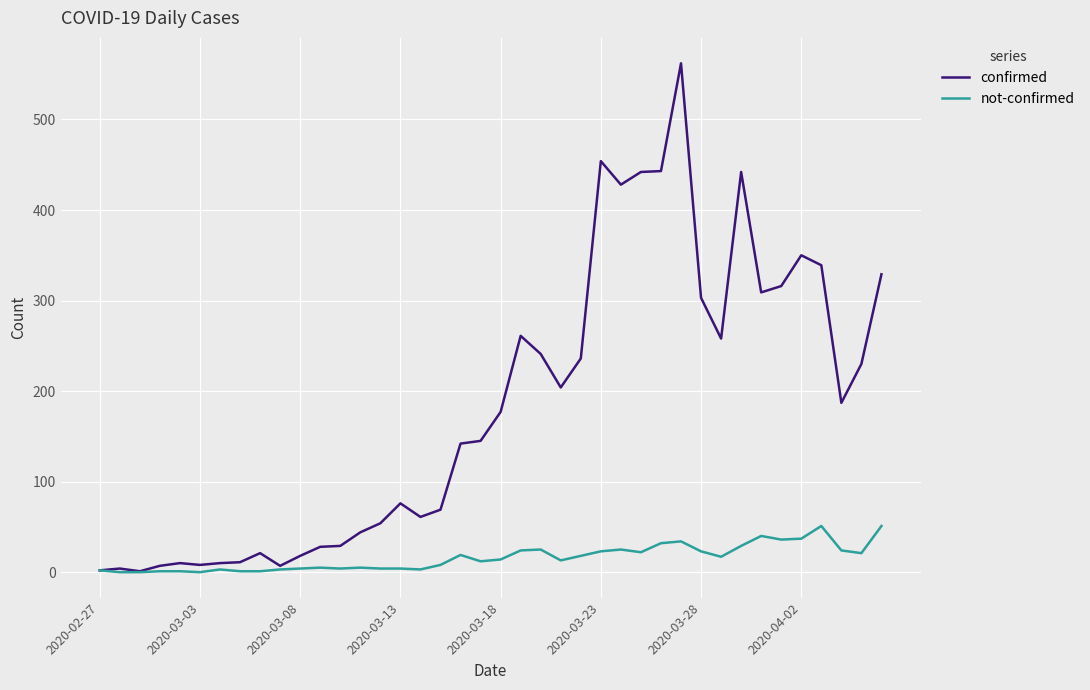

In confirmed, how many points are lower than both neighbors (excluding endpoints)?

9